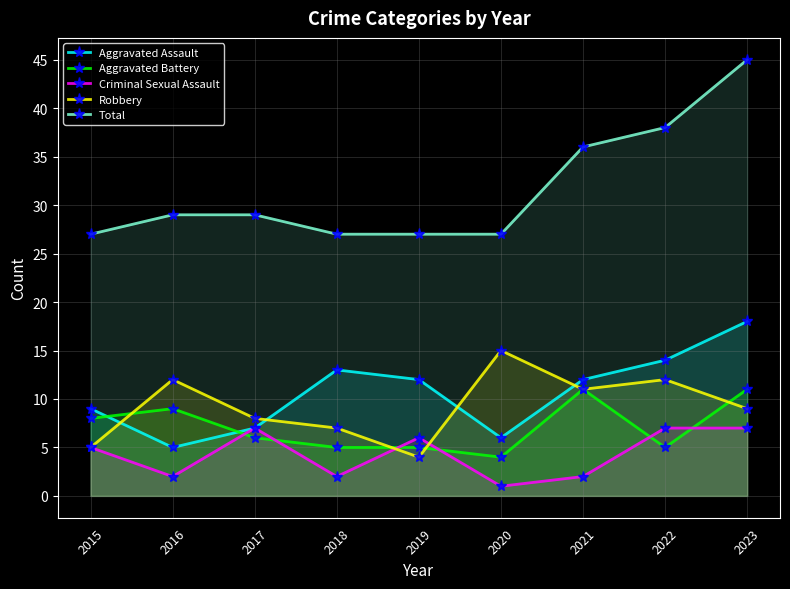

At which category is the sum across all series the highest?

2023